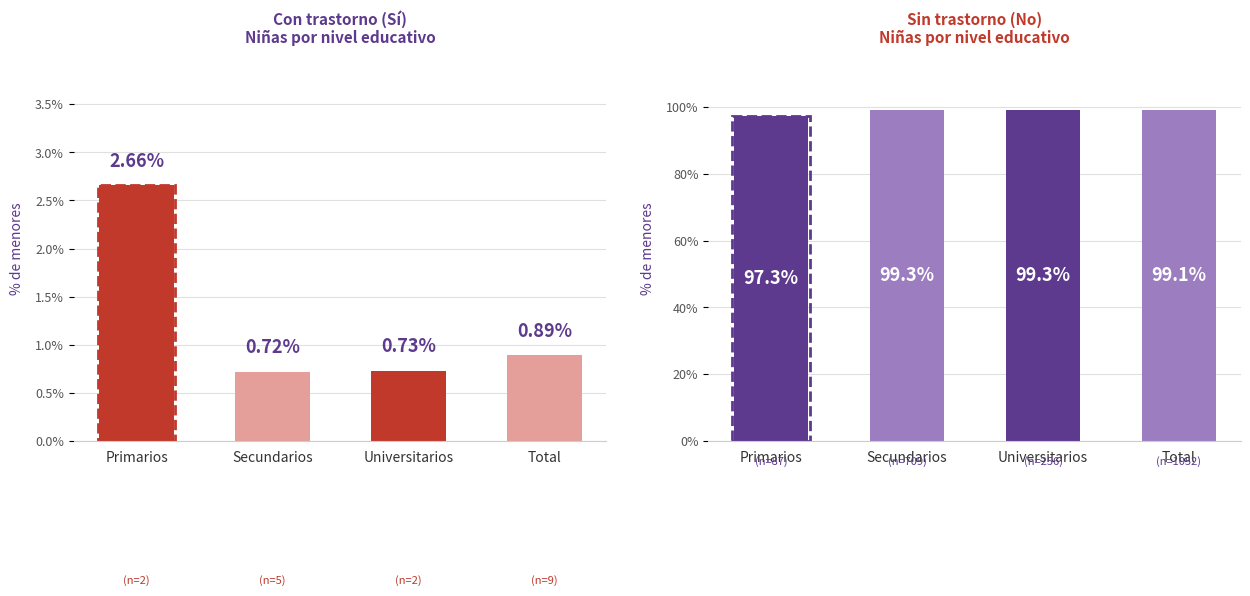

What is the lowest value of the Con trastorno (Sí) series?

0.7